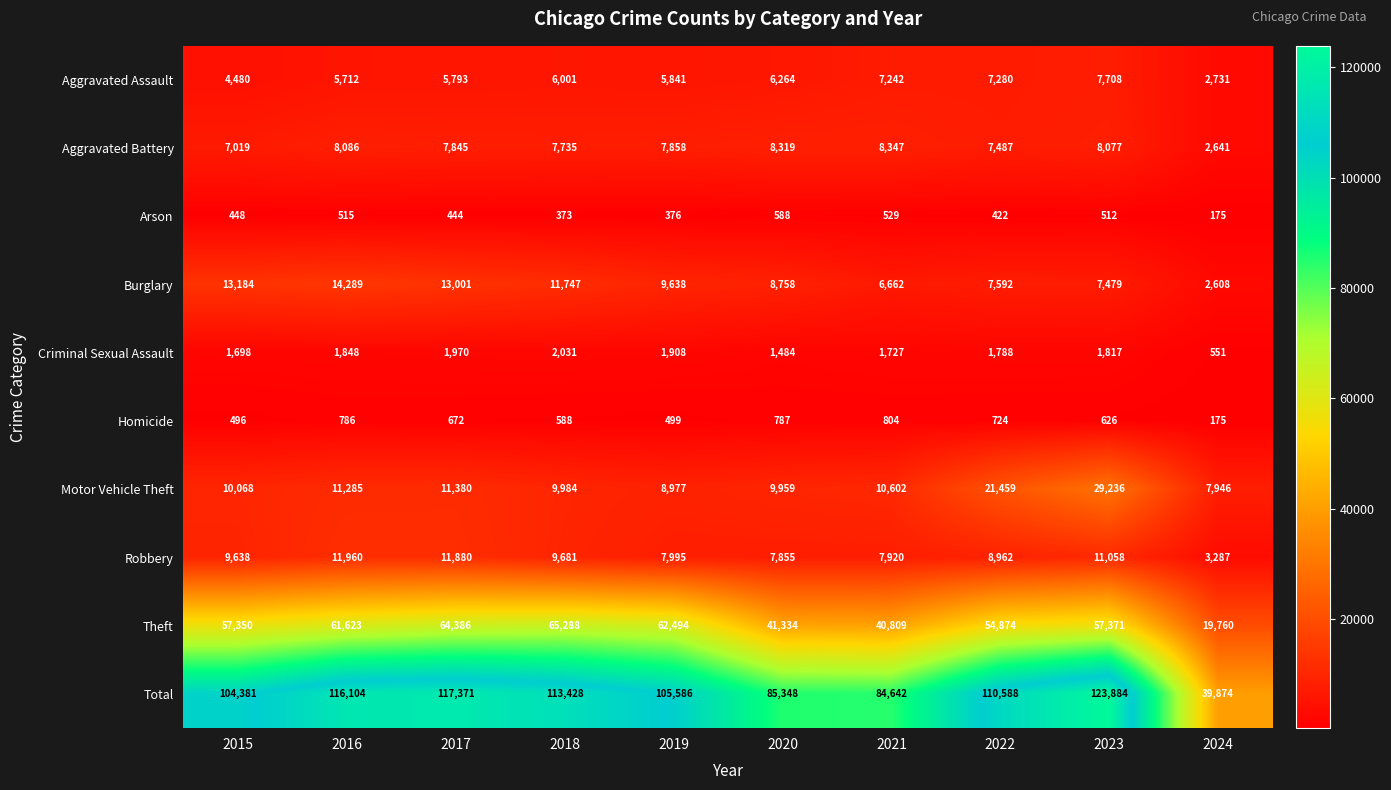

List the labels in order of Theft value, smallest first.

2024, 2021, 2020, 2022, 2015, 2023, 2016, 2019, 2017, 2018